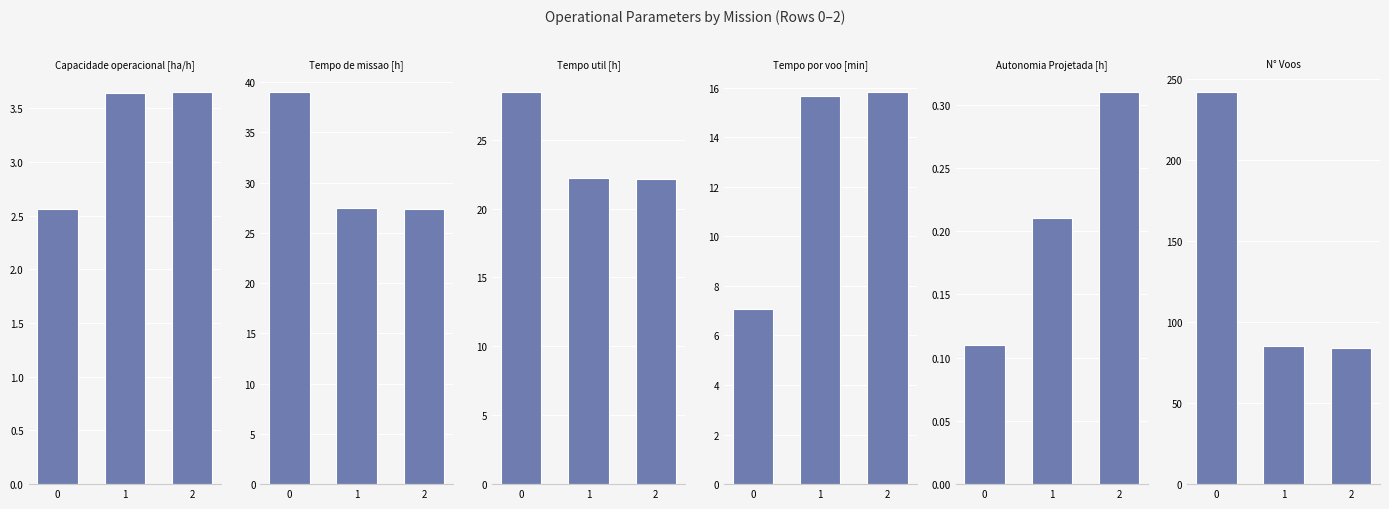

Which series has the largest total across all categories?

N° Voos